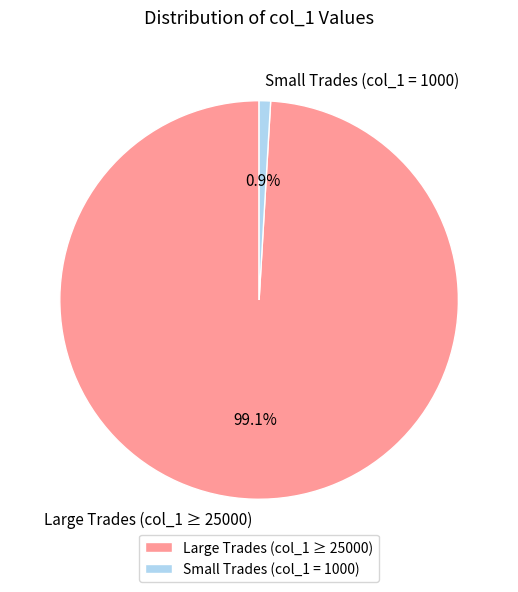

Rank the categories by value from highest to lowest.

Large Trades (col_1 ≥ 25000), Small Trades (col_1 = 1000)